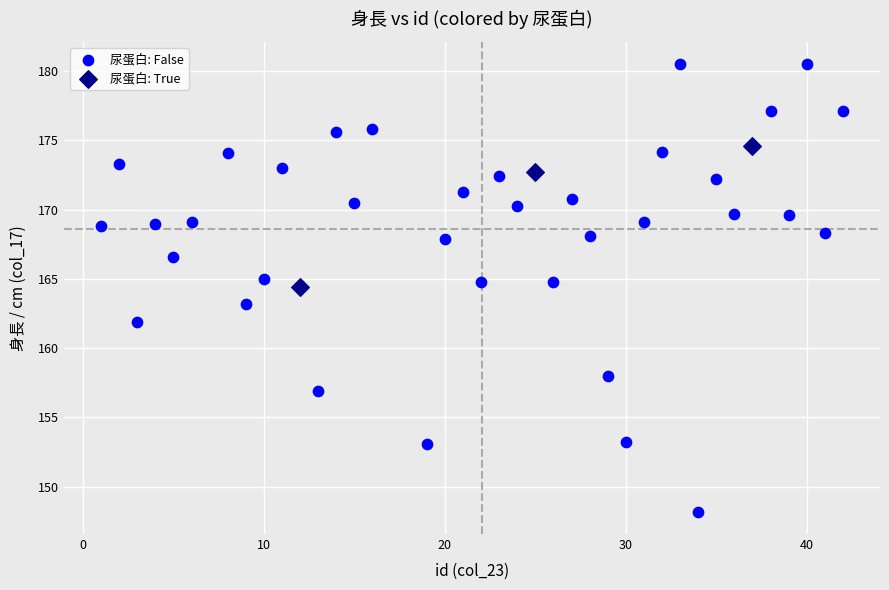

What are all the series names shown in the legend?

尿蛋白: False, 尿蛋白: True